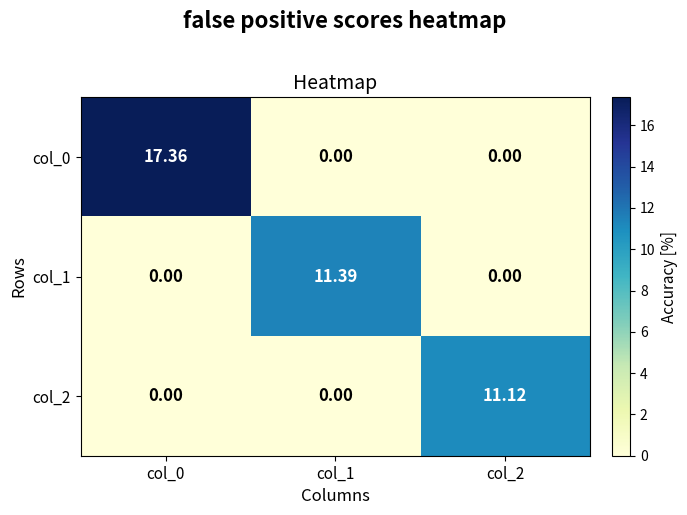

At how many categories does at least one series exceed 14?

1